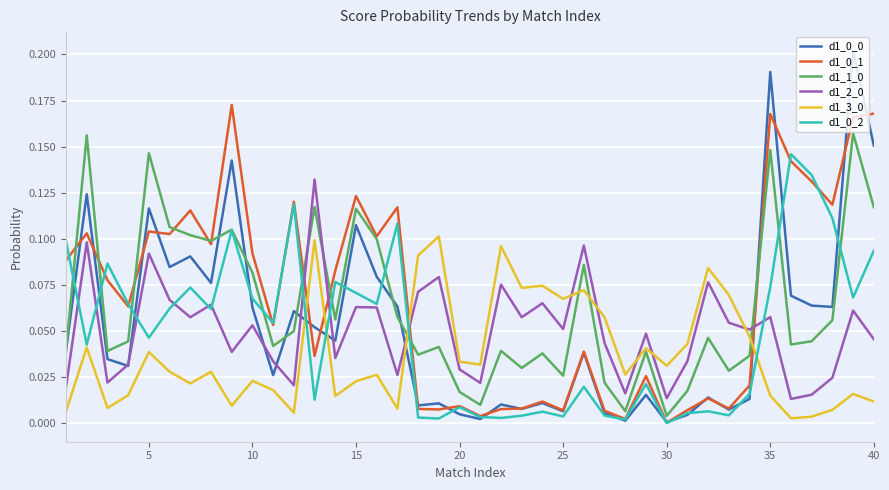

What is the sum of all d1_0_1 values?

2.7